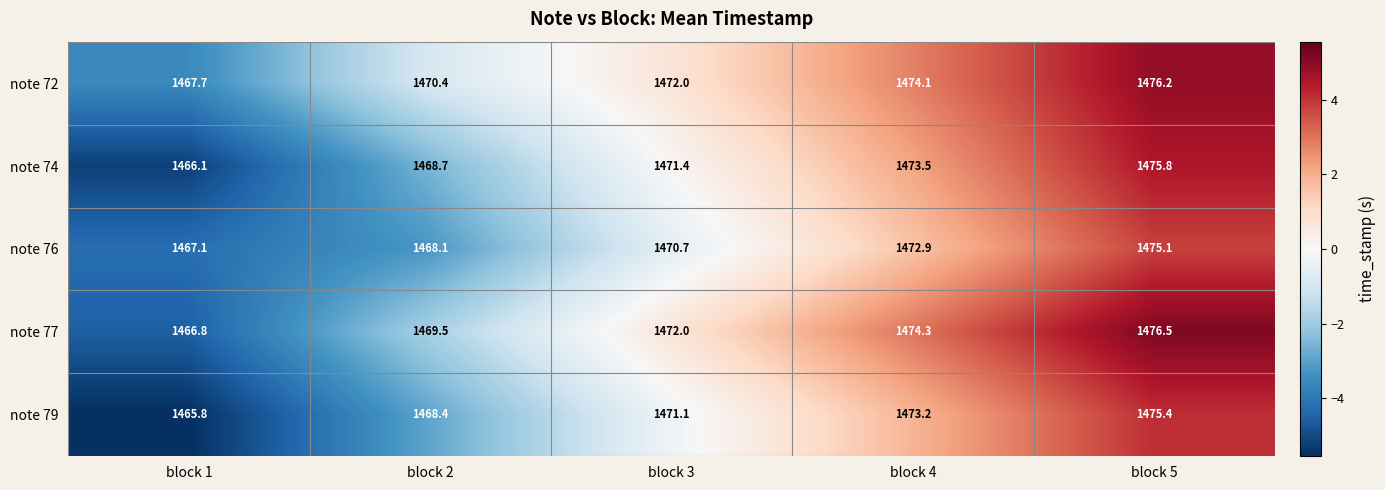

List the series in order of their peak value, highest first.

note 77, note 72, note 74, note 79, note 76